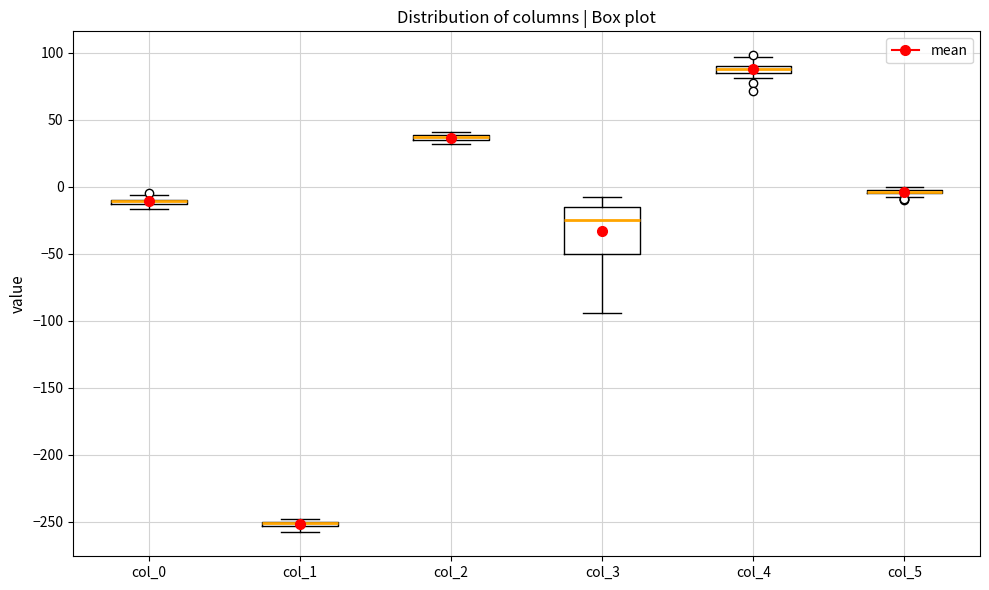

Comparing the boxes themselves (not the whiskers), which one is the tallest?

col_3